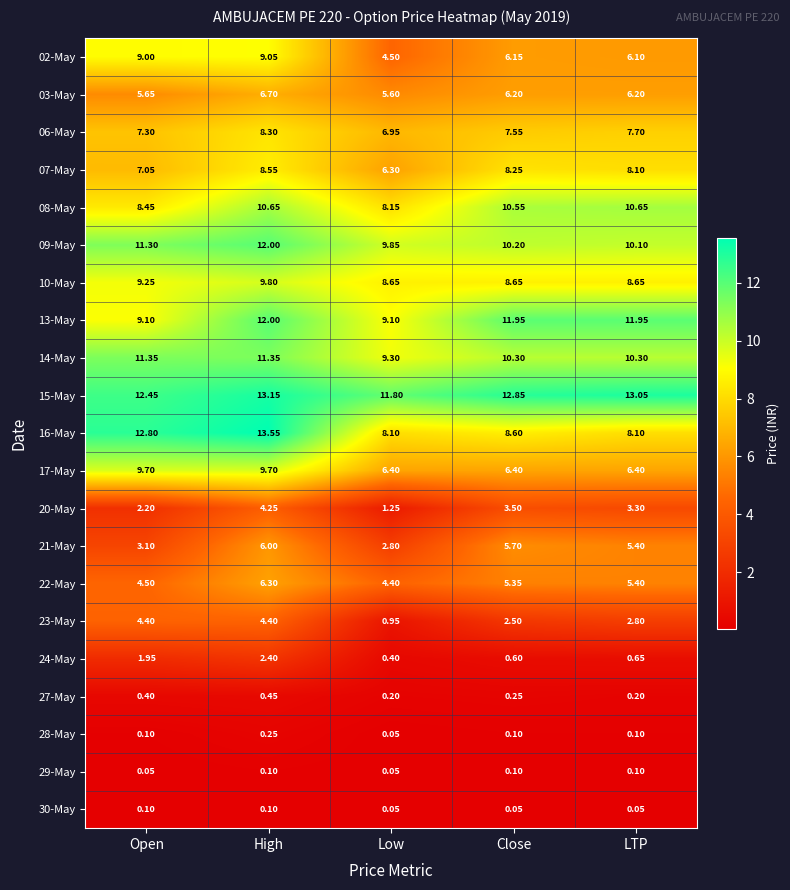

Which series has the widest spread of values?

16-May